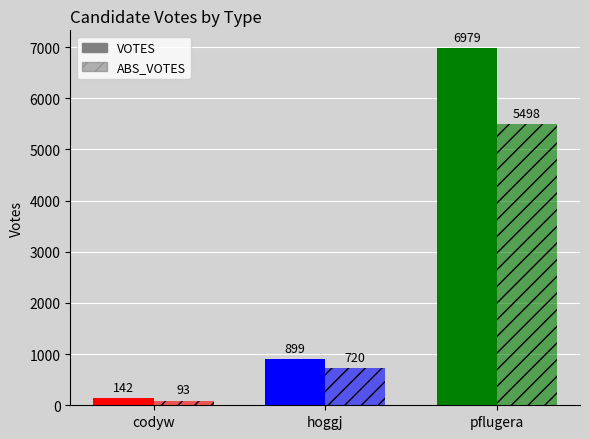

At which category is the sum across all series the highest?

pflugera